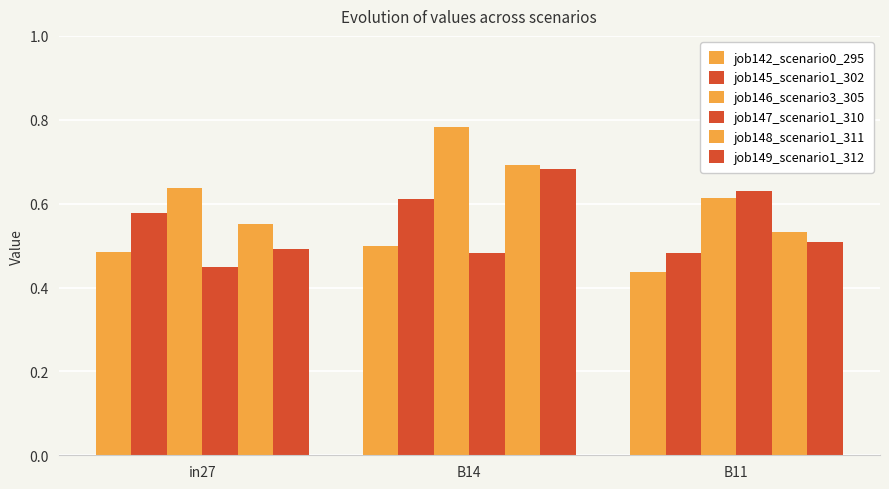

At which category is the sum across all series the highest?

B14